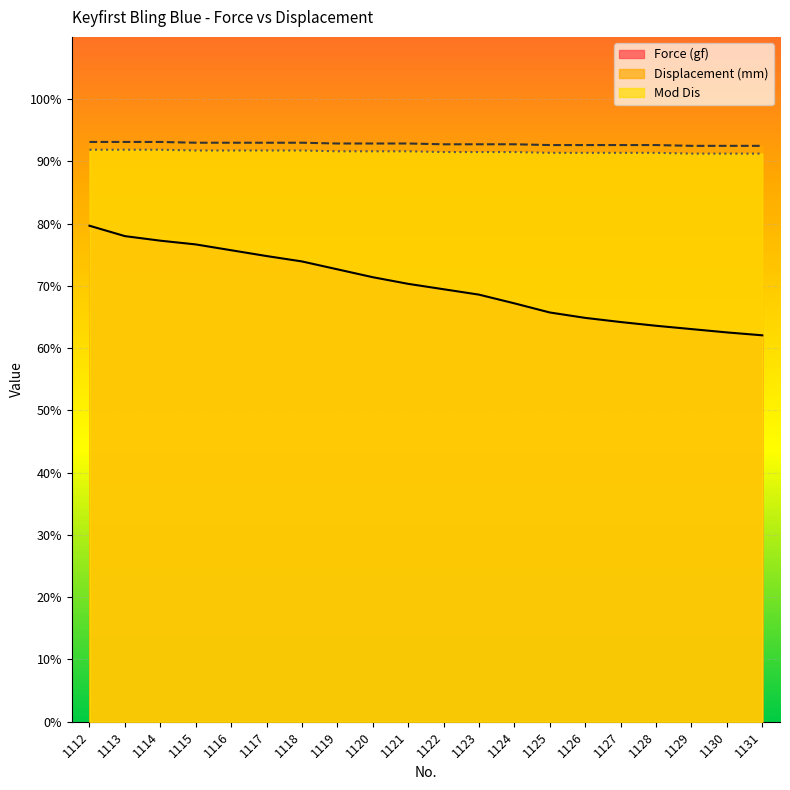

What is the spread (max minus min) of values at 1127?

28.4